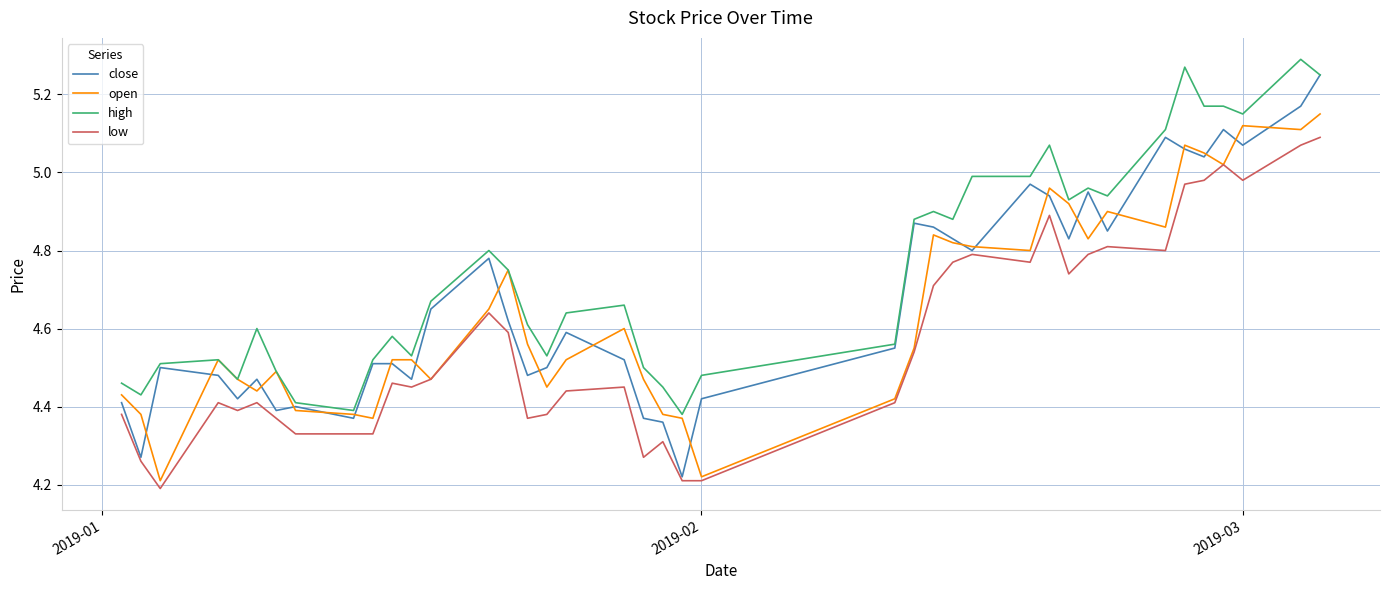

In open, how many points are lower than both neighbors (excluding endpoints)?

11